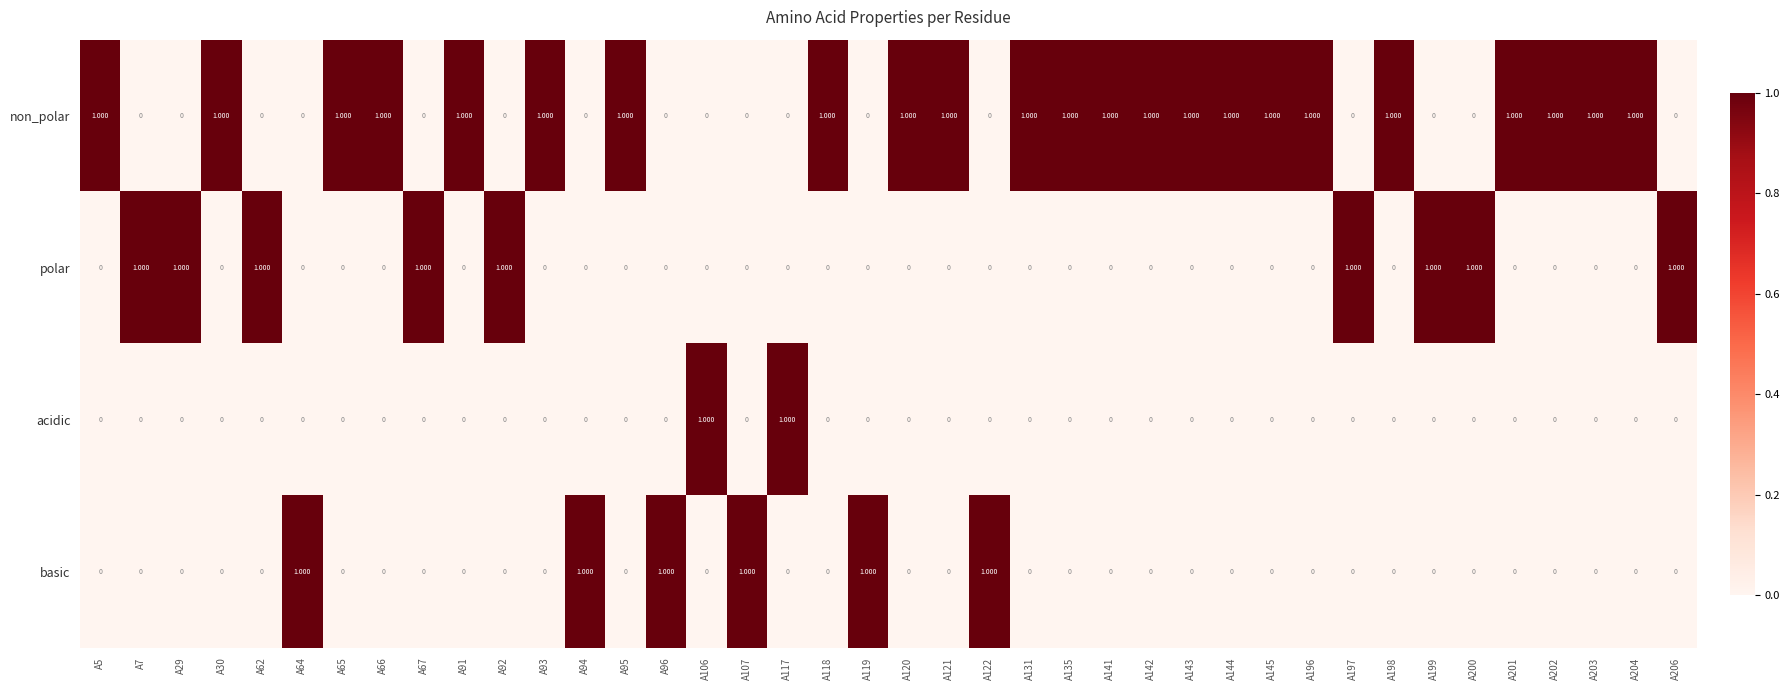

Which series has the largest total across all categories?

non_polar